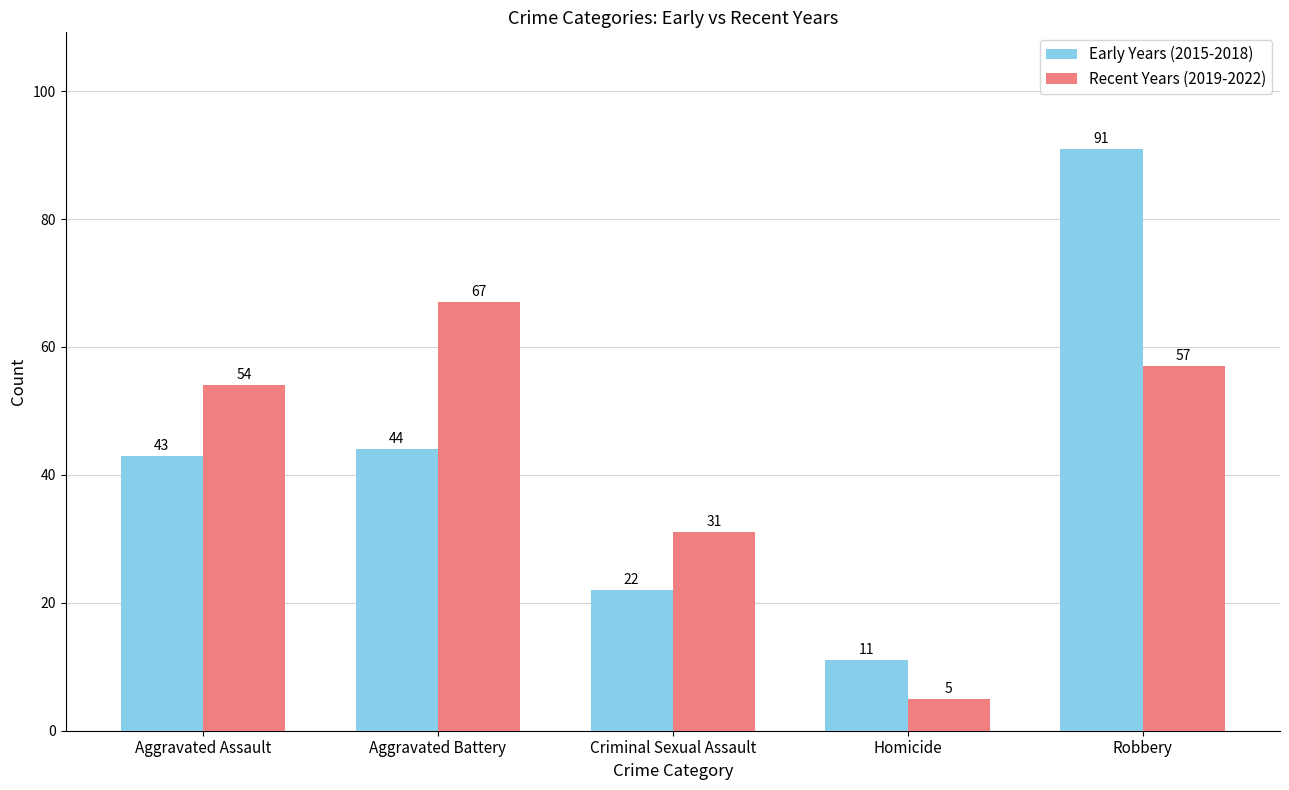

Which category has the lowest value across all series?

Homicide